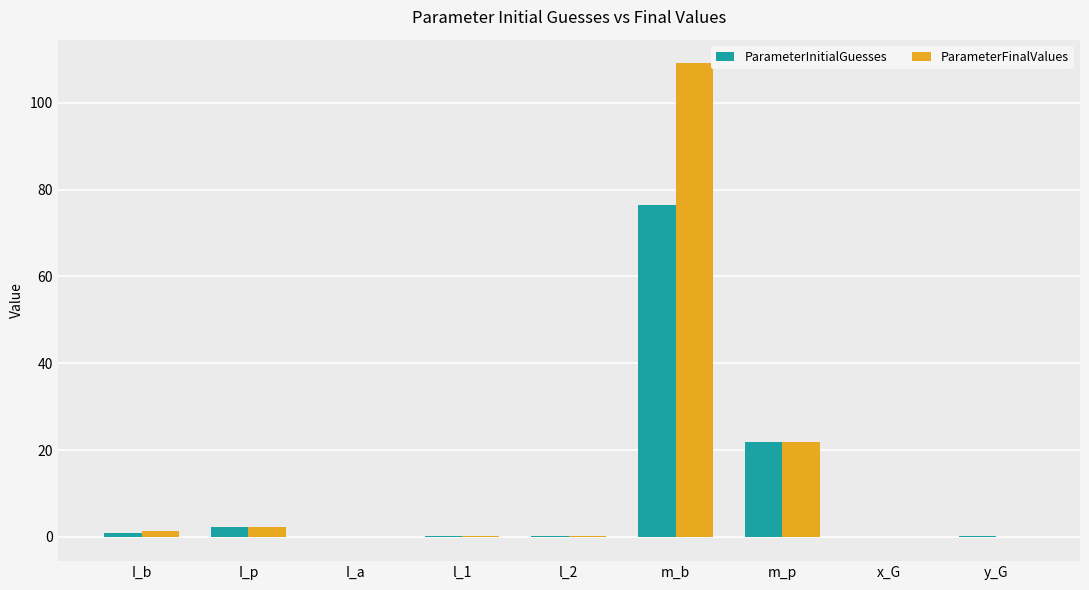

True or false: ParameterFinalValues has a value of 0.0 at I_a.

True